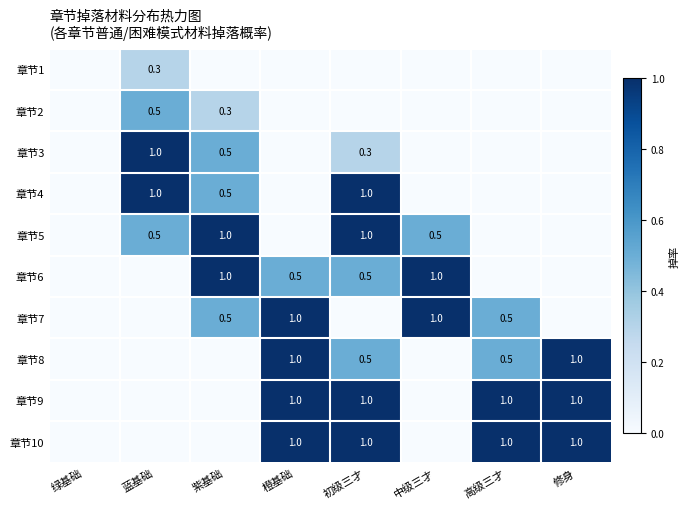

Is it true that 章节8 equals 0.2 at 初级三才?

False